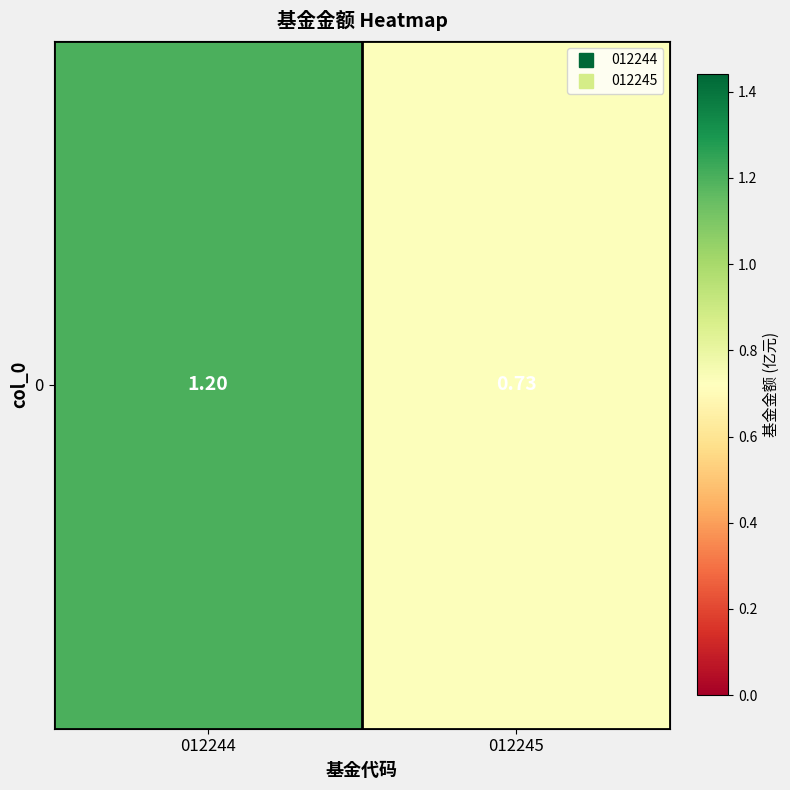

Reading left to right, extract all data points from this chart.

1.2	0.7